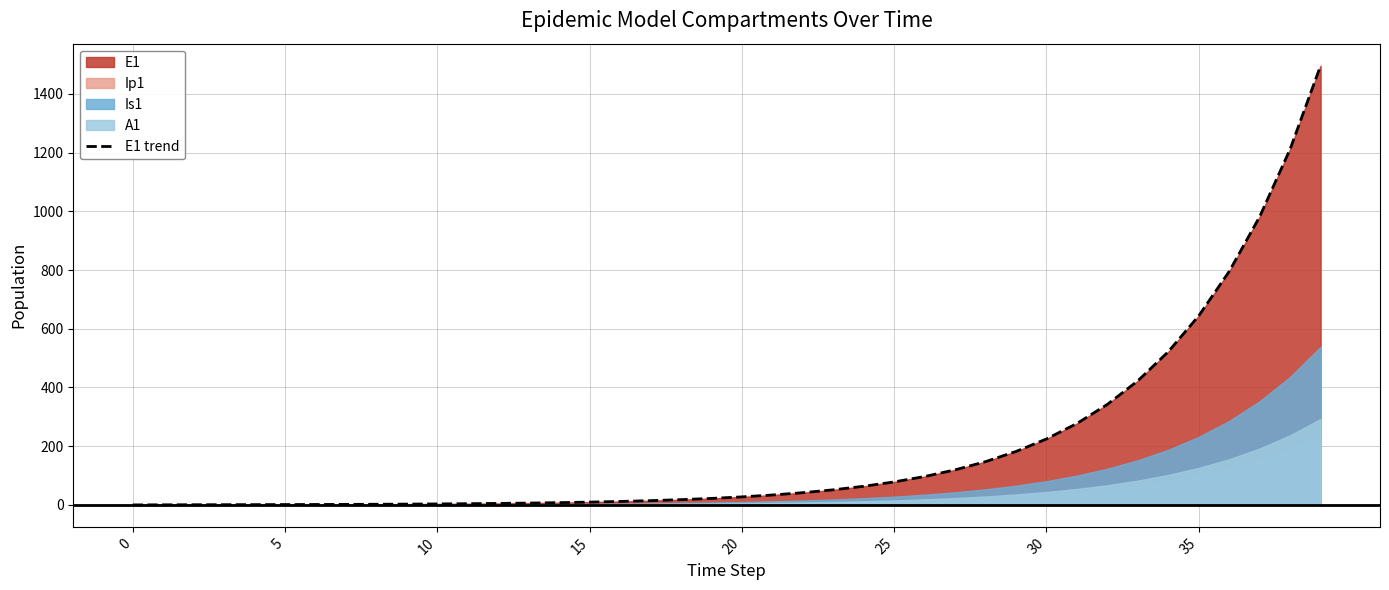

How many values are below 27?

20